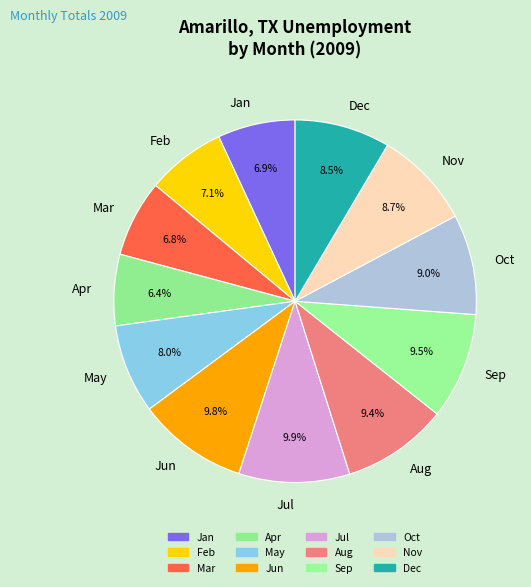

The Jan slice represents 1% of the pie. True or false?

False